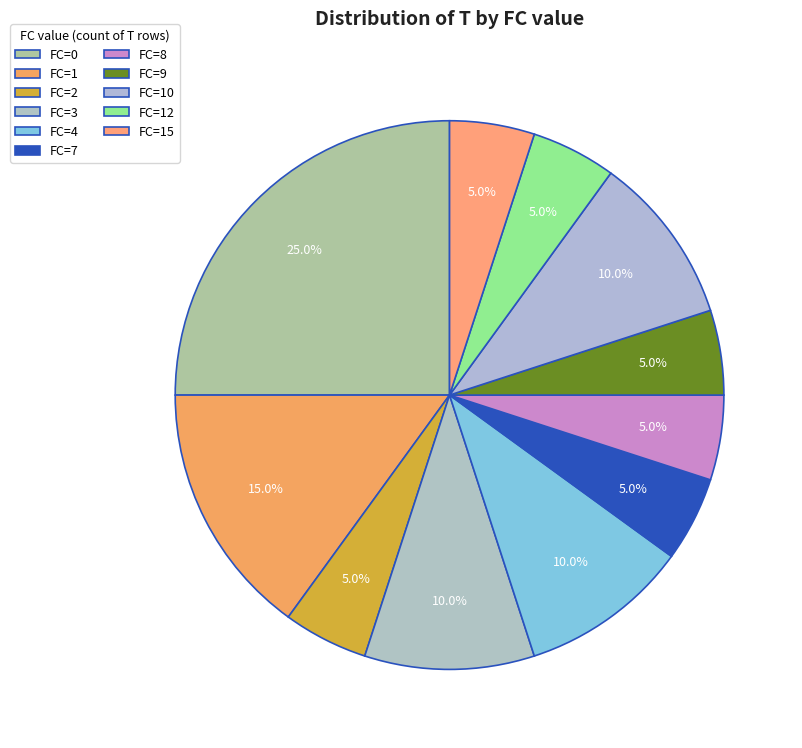

How many segments does this pie chart have?

11